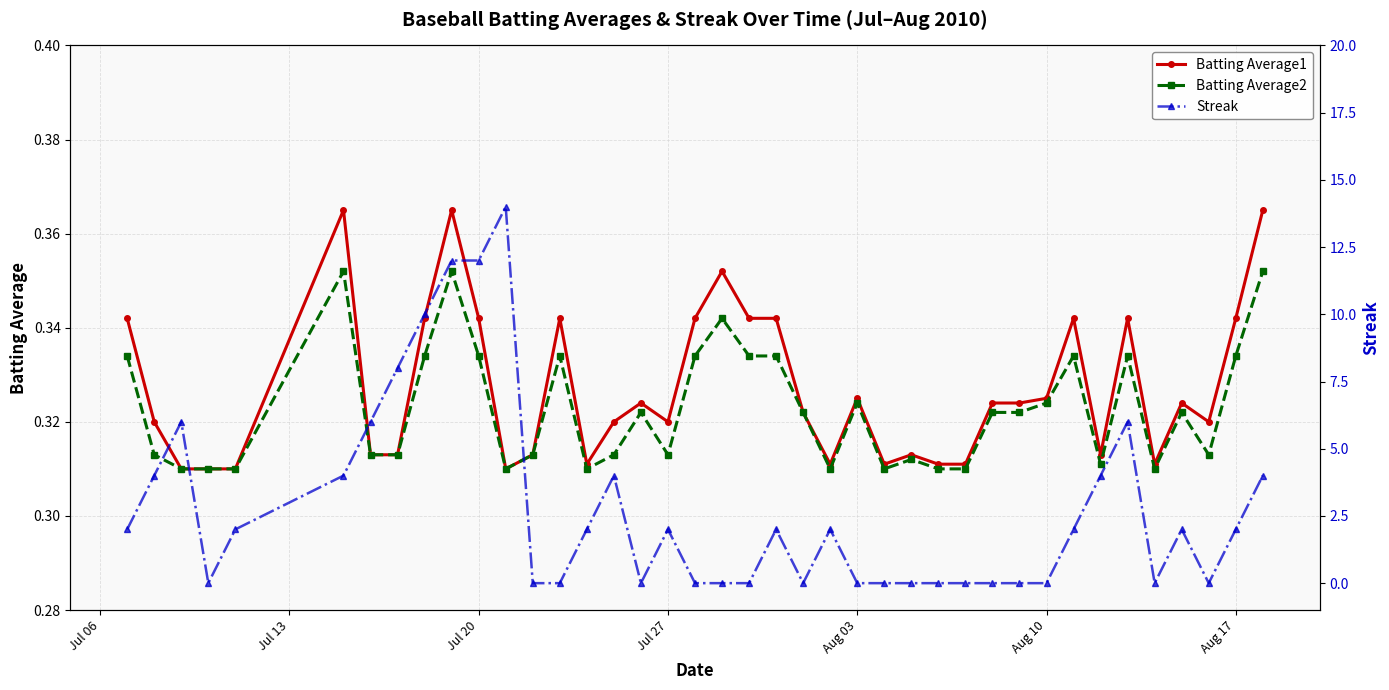

Count the Batting Average2 values in the range 0 to 1.

40